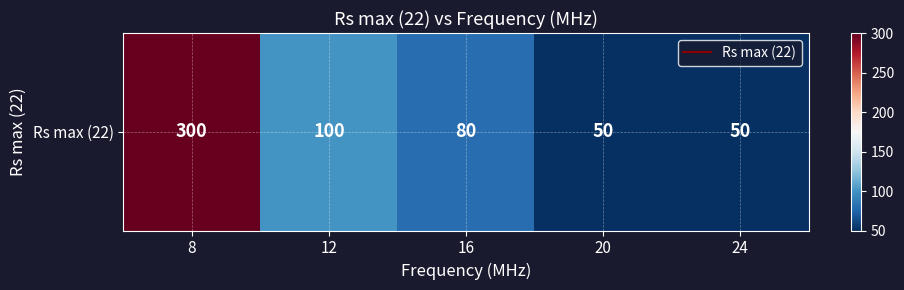

What is the average value?

116